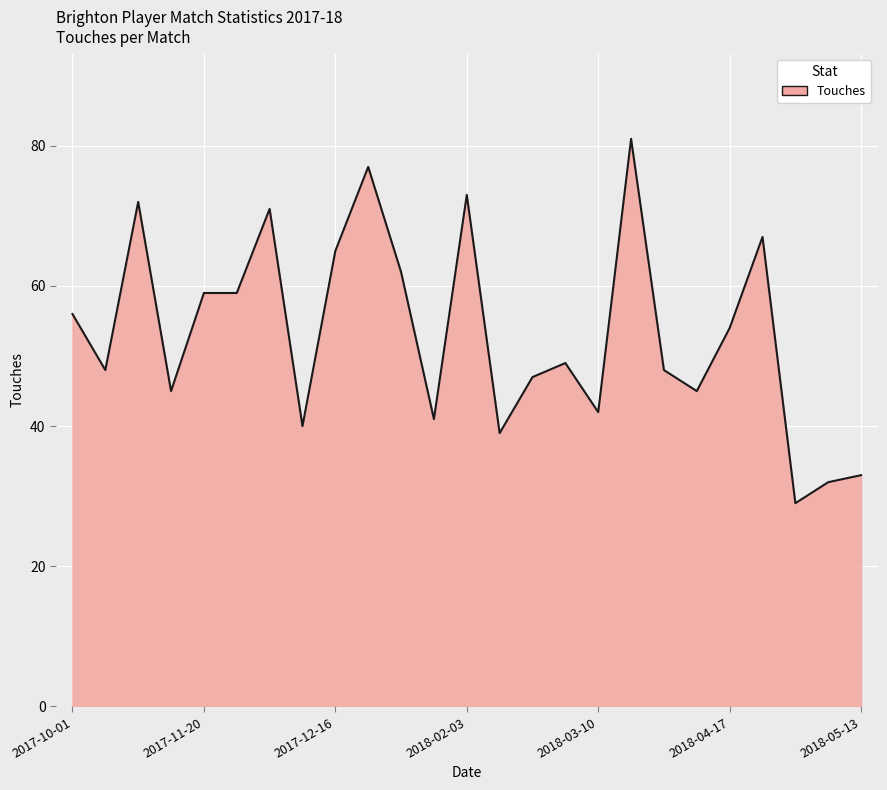

The value at 23 is 32. True or false?

True